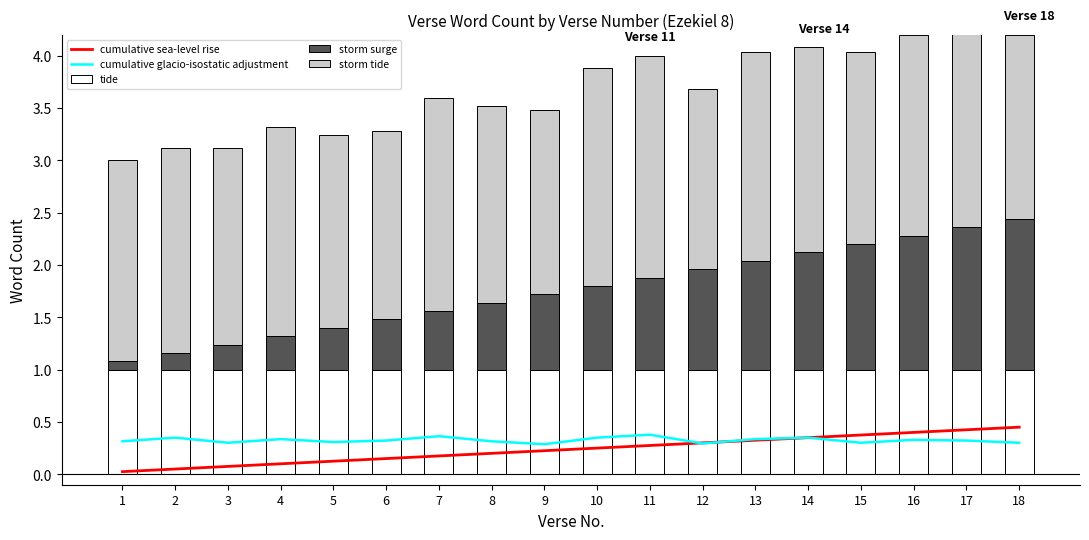

Which series has the widest spread of values?

storm surge